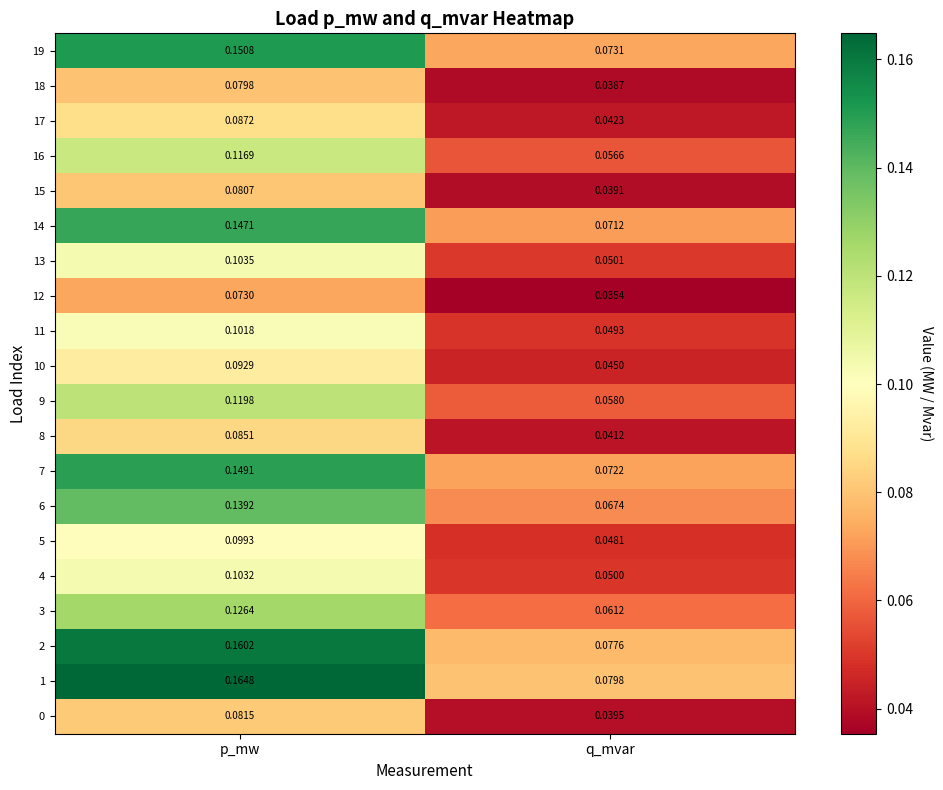

List the labels in order of 2 value, largest first.

p_mw, q_mvar